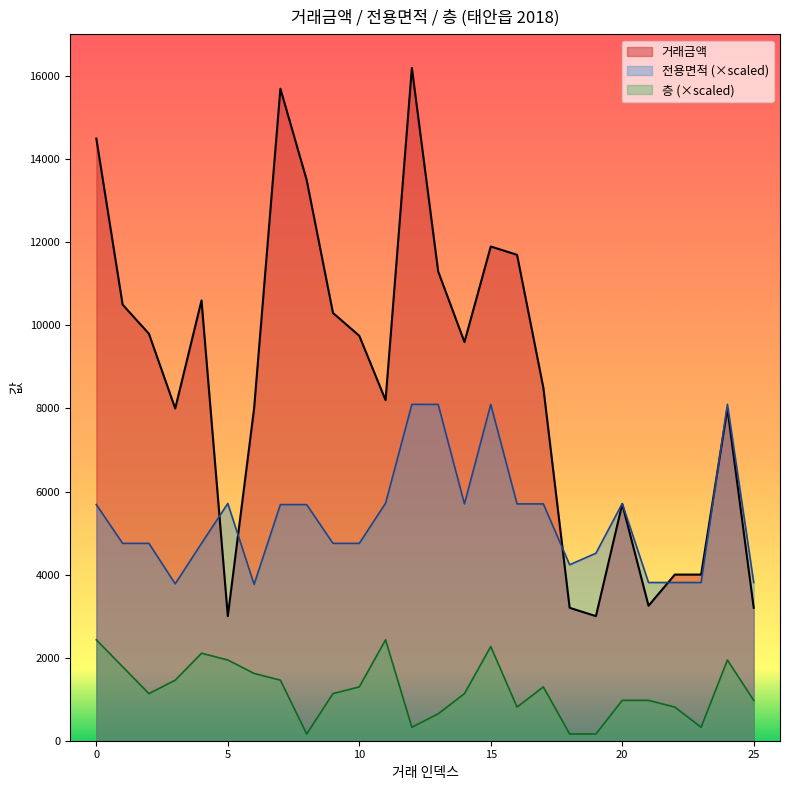

What is the greatest value displayed?

16200.0